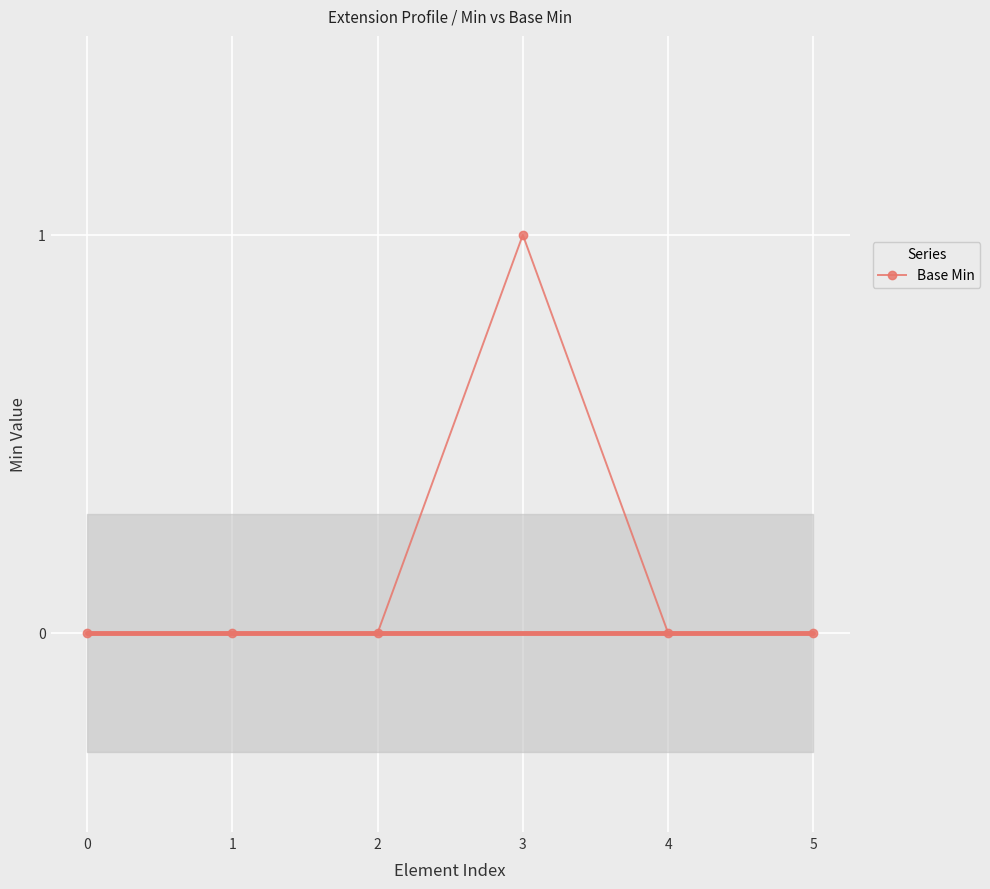

Rank the categories by value from lowest to highest.

0, 1, 2, 4, 5, 3